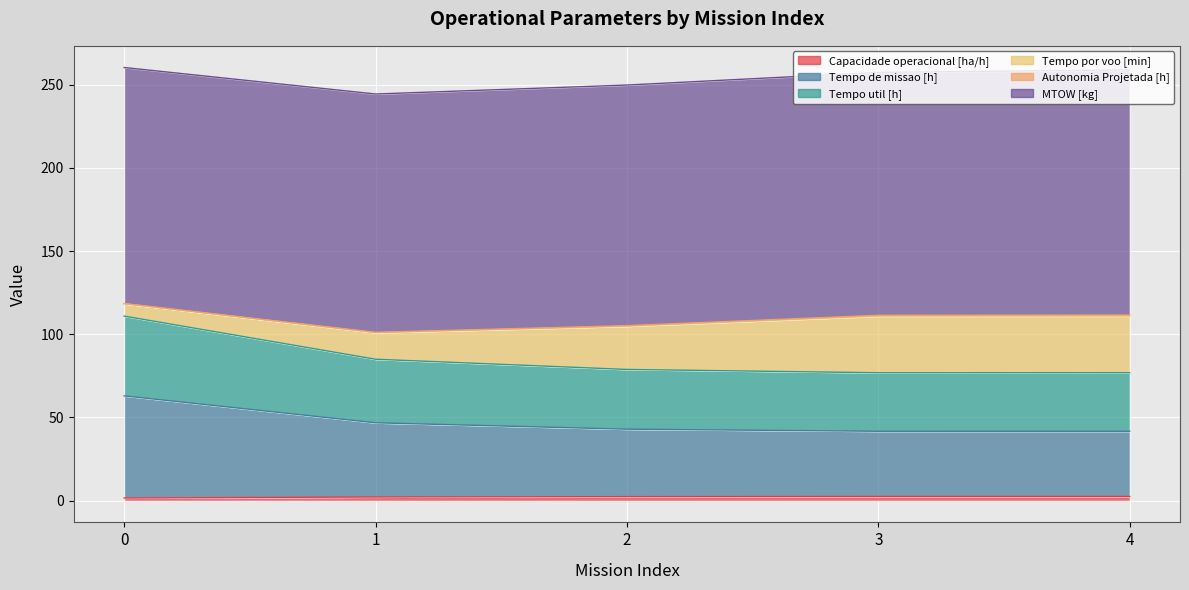

True or false: Capacidade operacional [ha/h] and Tempo util [h] intersect in this chart.

False